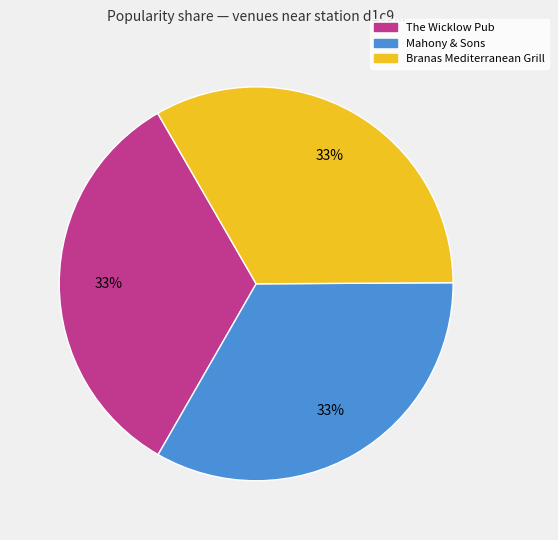

Is there any slice that represents more than half of the pie?

No